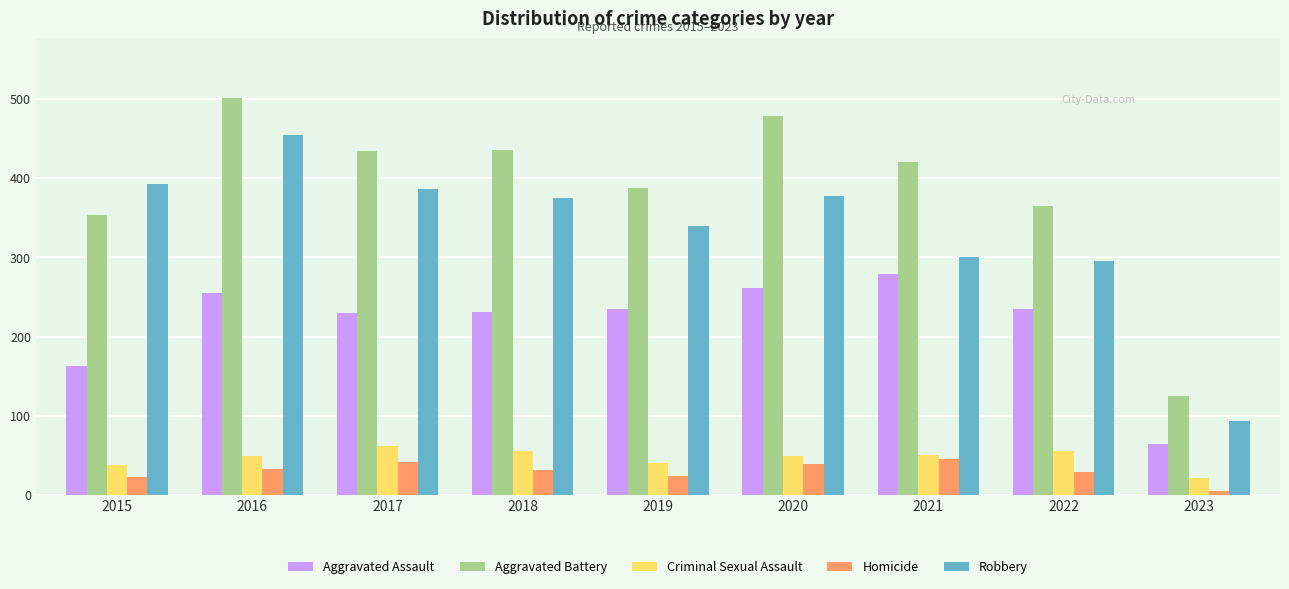

What is the total value across all series at 2020?

1205